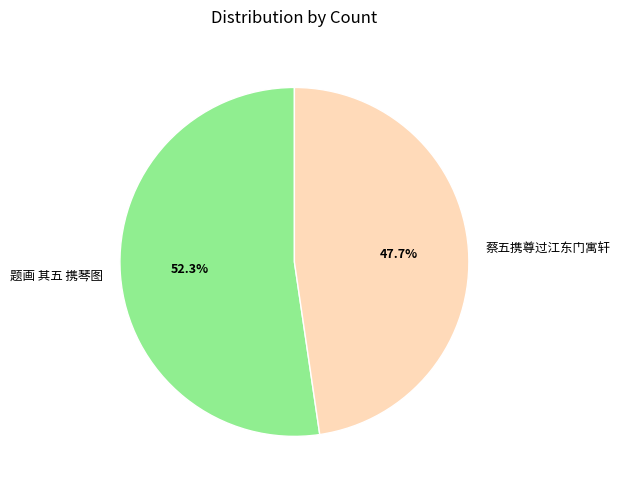

Between 题画 其五 携琴图 and 蔡五携尊过江东门寓轩, which is larger?

题画 其五 携琴图